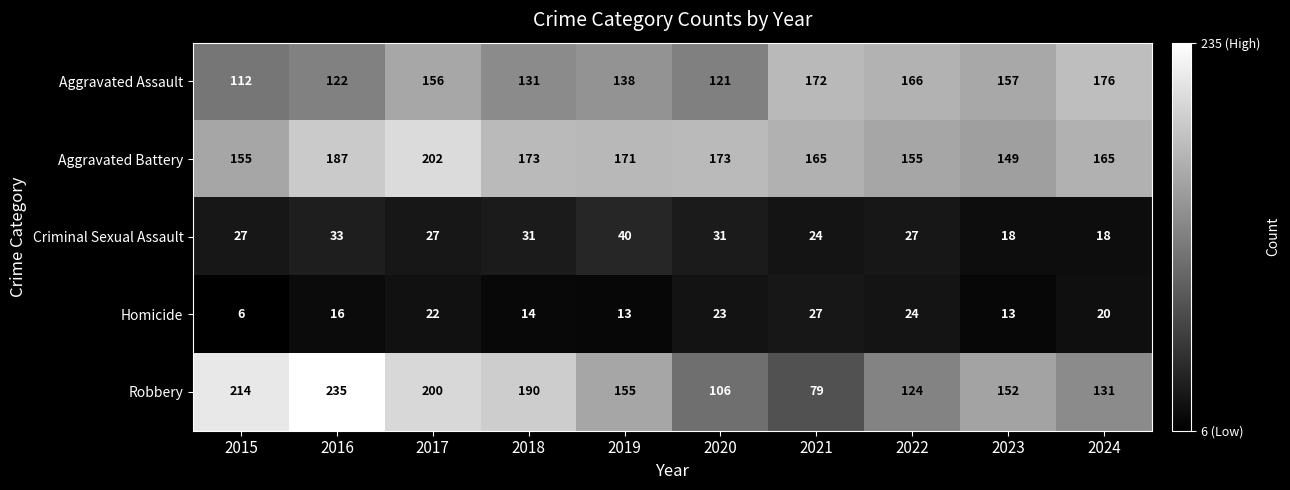

Which series has the largest total across all categories?

Aggravated Battery